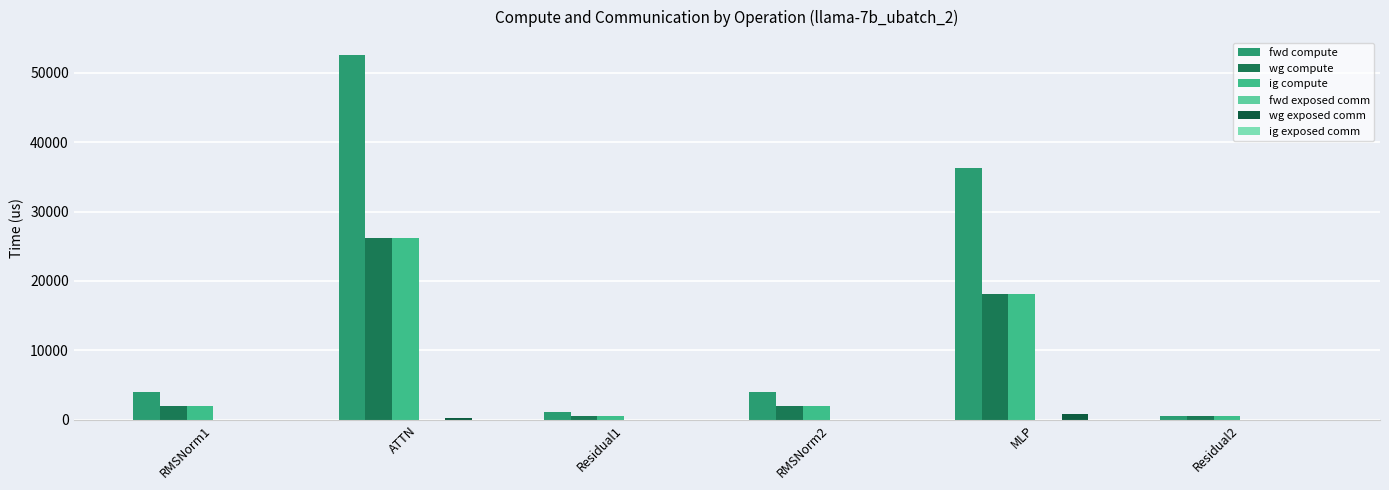

Are the bars grouped side by side (vs. stacked)?

Yes